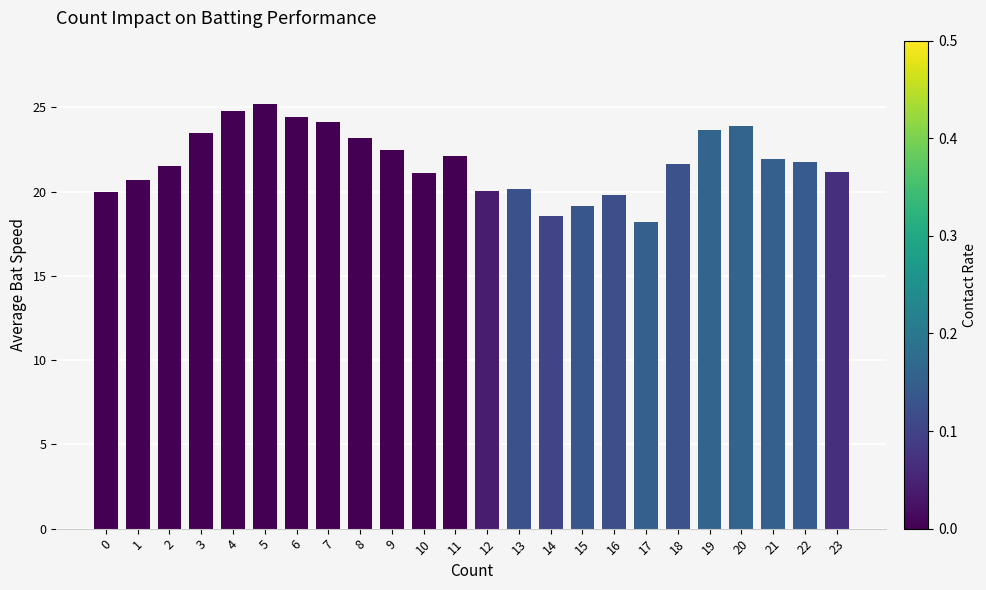

True or false: the data shows 24.8 at 4.

True